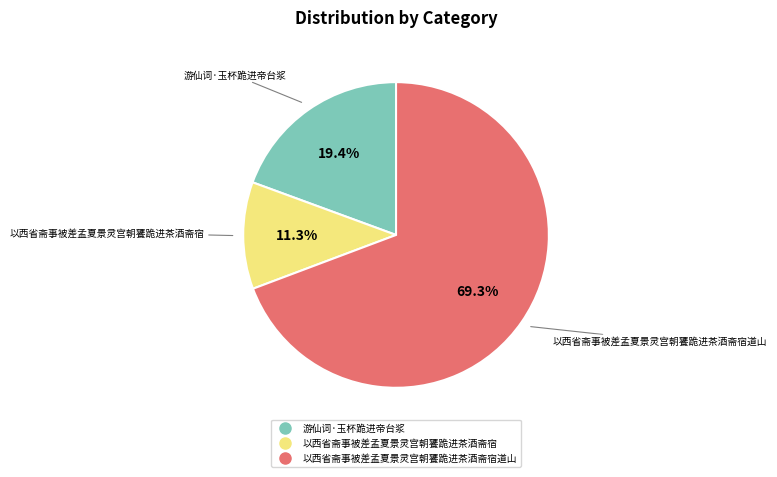

Is there a majority slice in this chart?

Yes